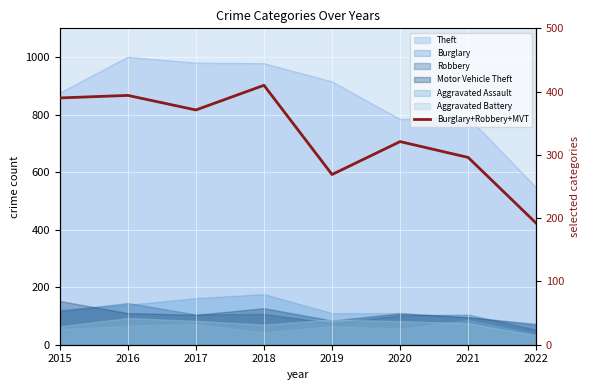

What is the change in value from 2018 to 2022?

-218